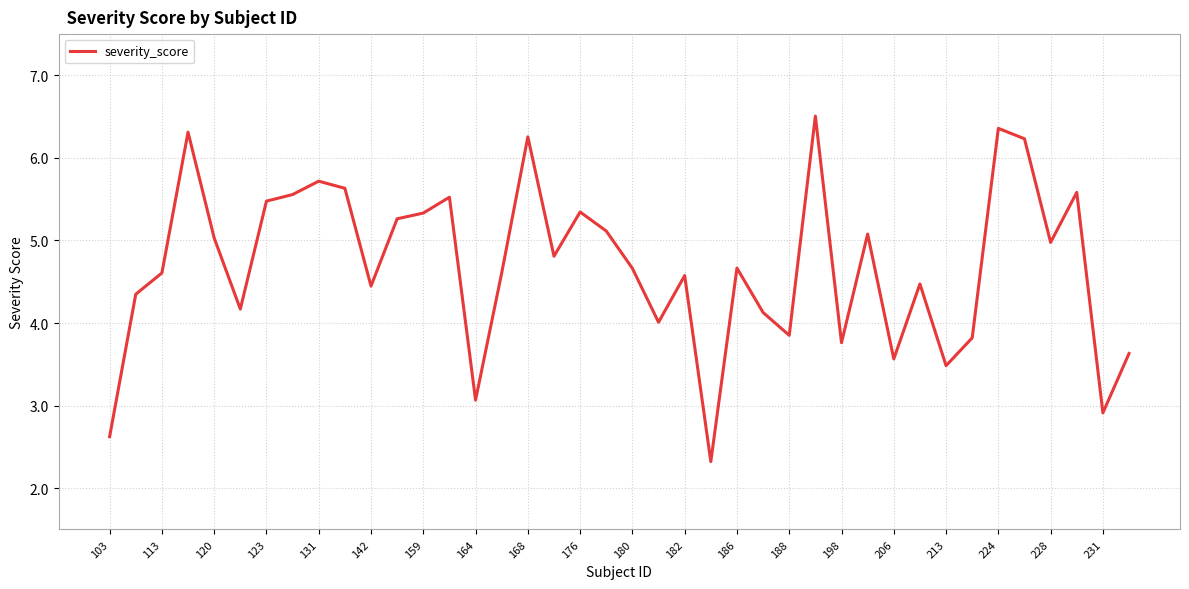

What is the smallest value displayed?

2.3